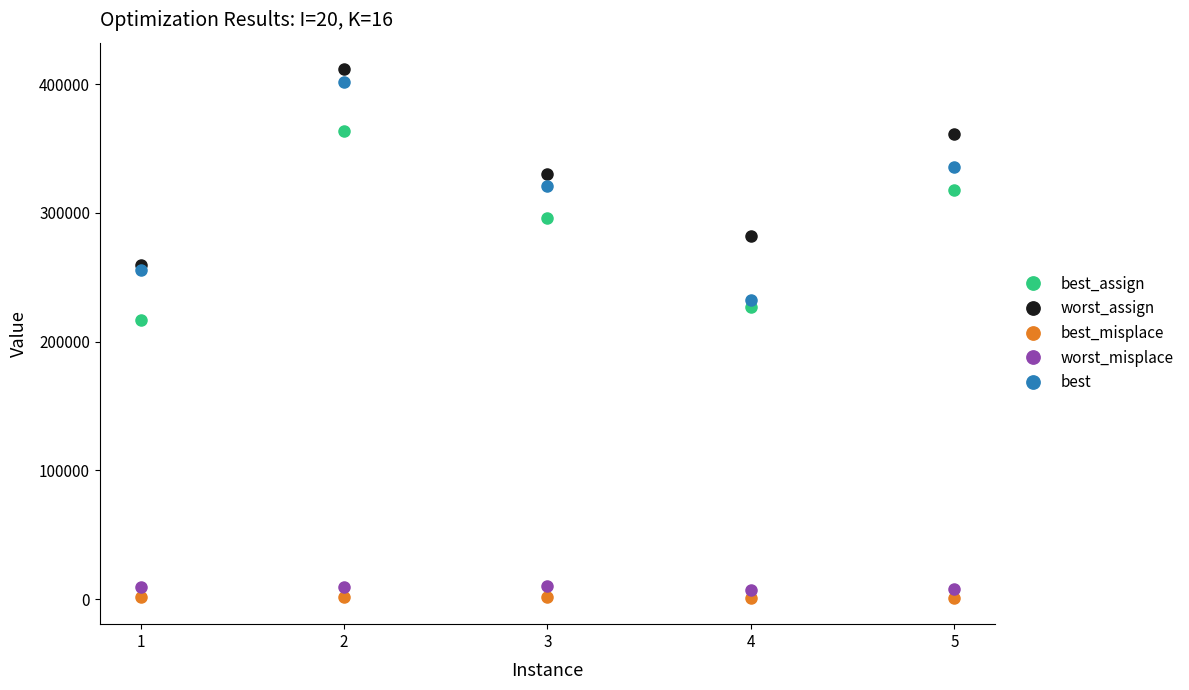

List the series in order of their peak value, lowest first.

best_misplace, worst_misplace, best_assign, best, worst_assign